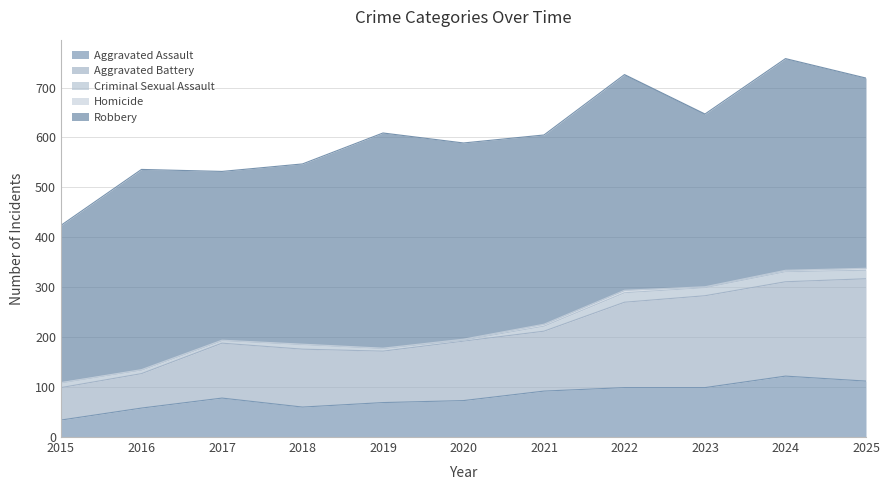

How many values in the Aggravated Battery series are below 119?

5